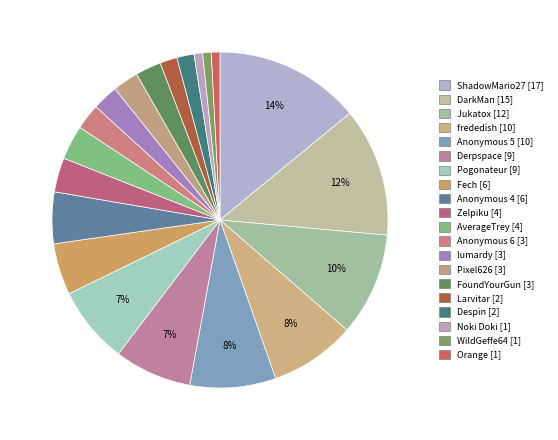

Which has a higher value, DarkMan or AverageTrey?

DarkMan